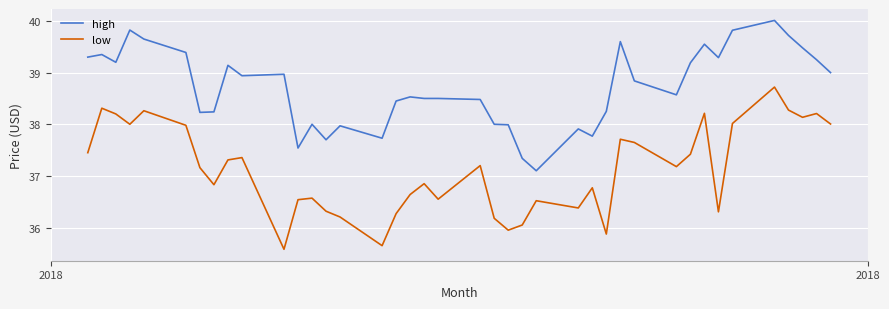

What is the minimum value shown in the chart?

35.6